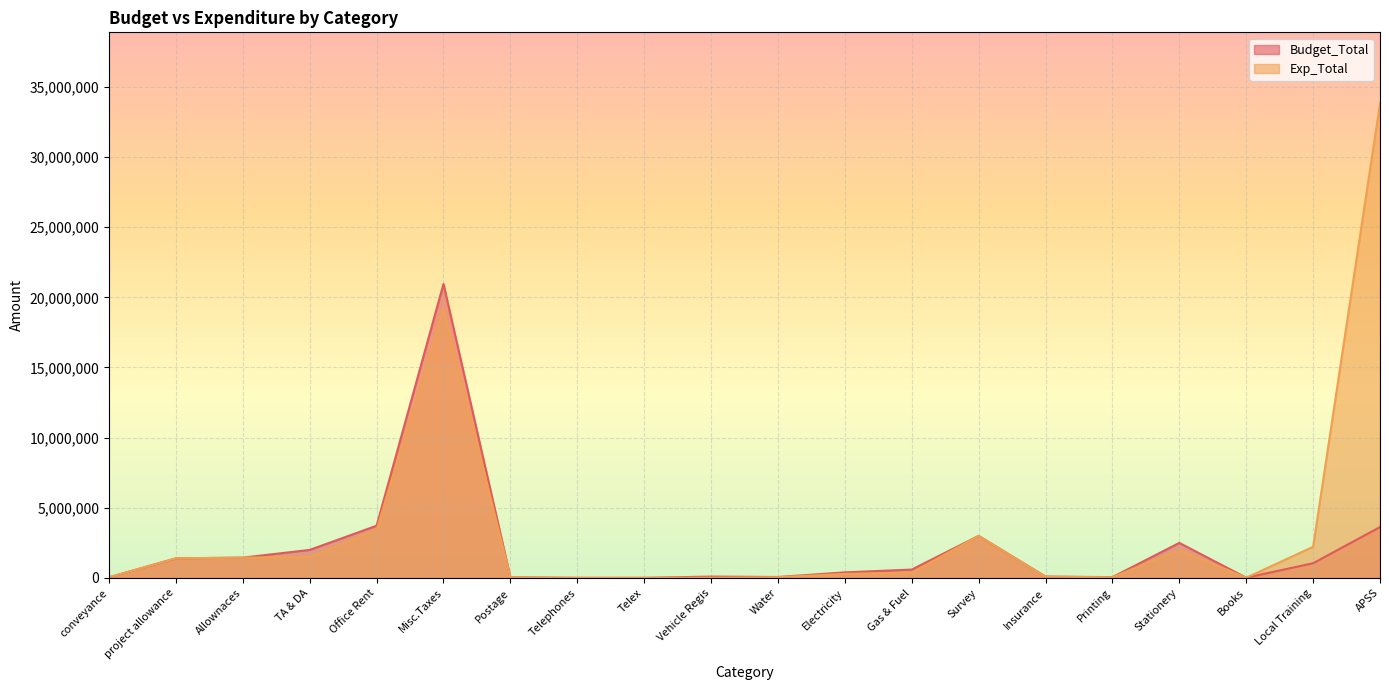

Which has a higher value, Telex or Insurance?

Insurance